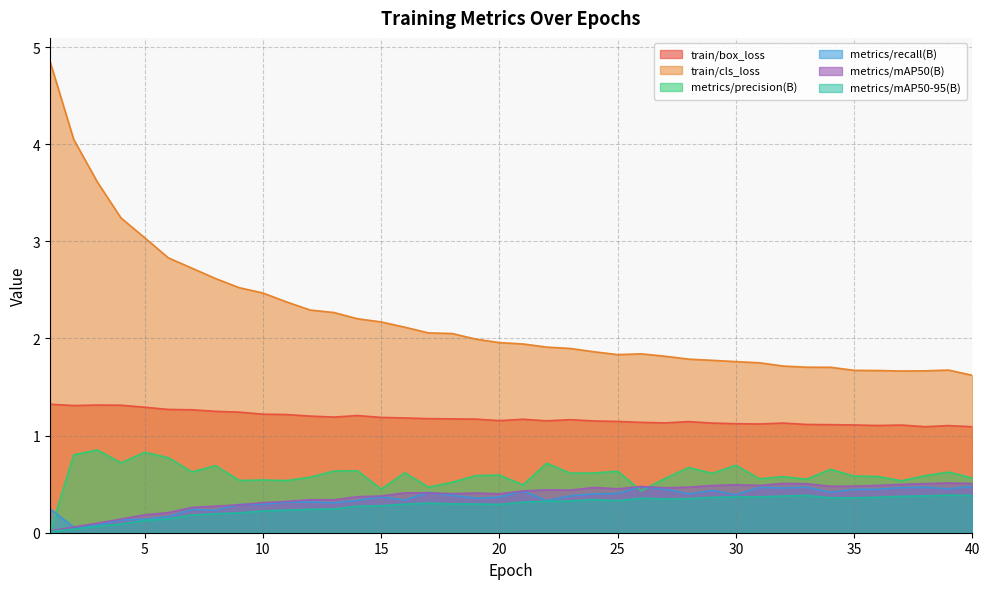

At how many categories does at least one series exceed 1?

40